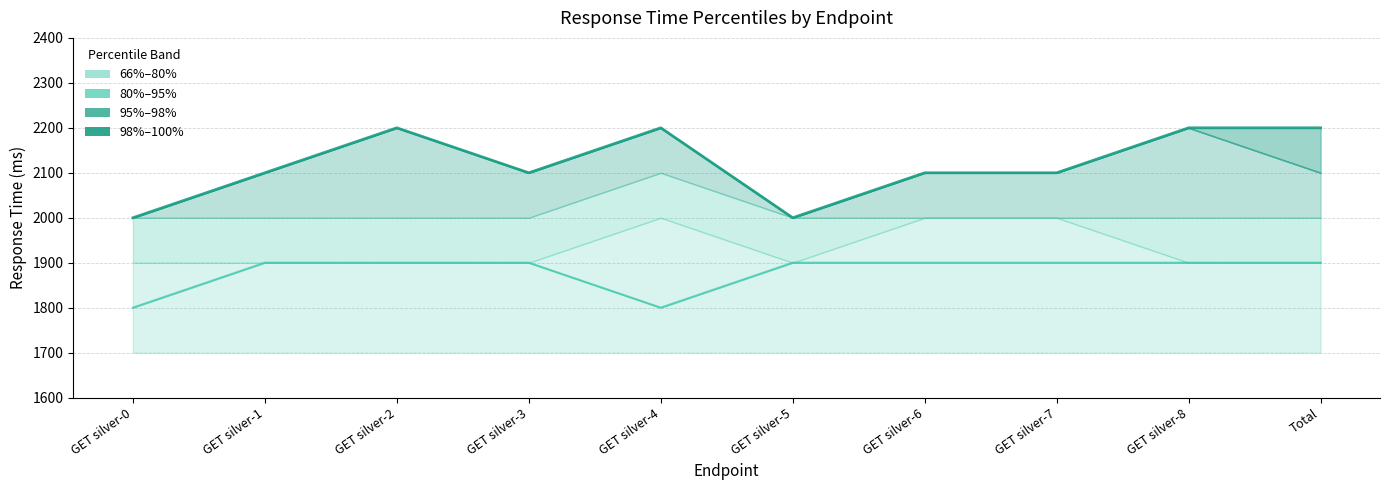

What is the label of the 1st point from the right?

Total